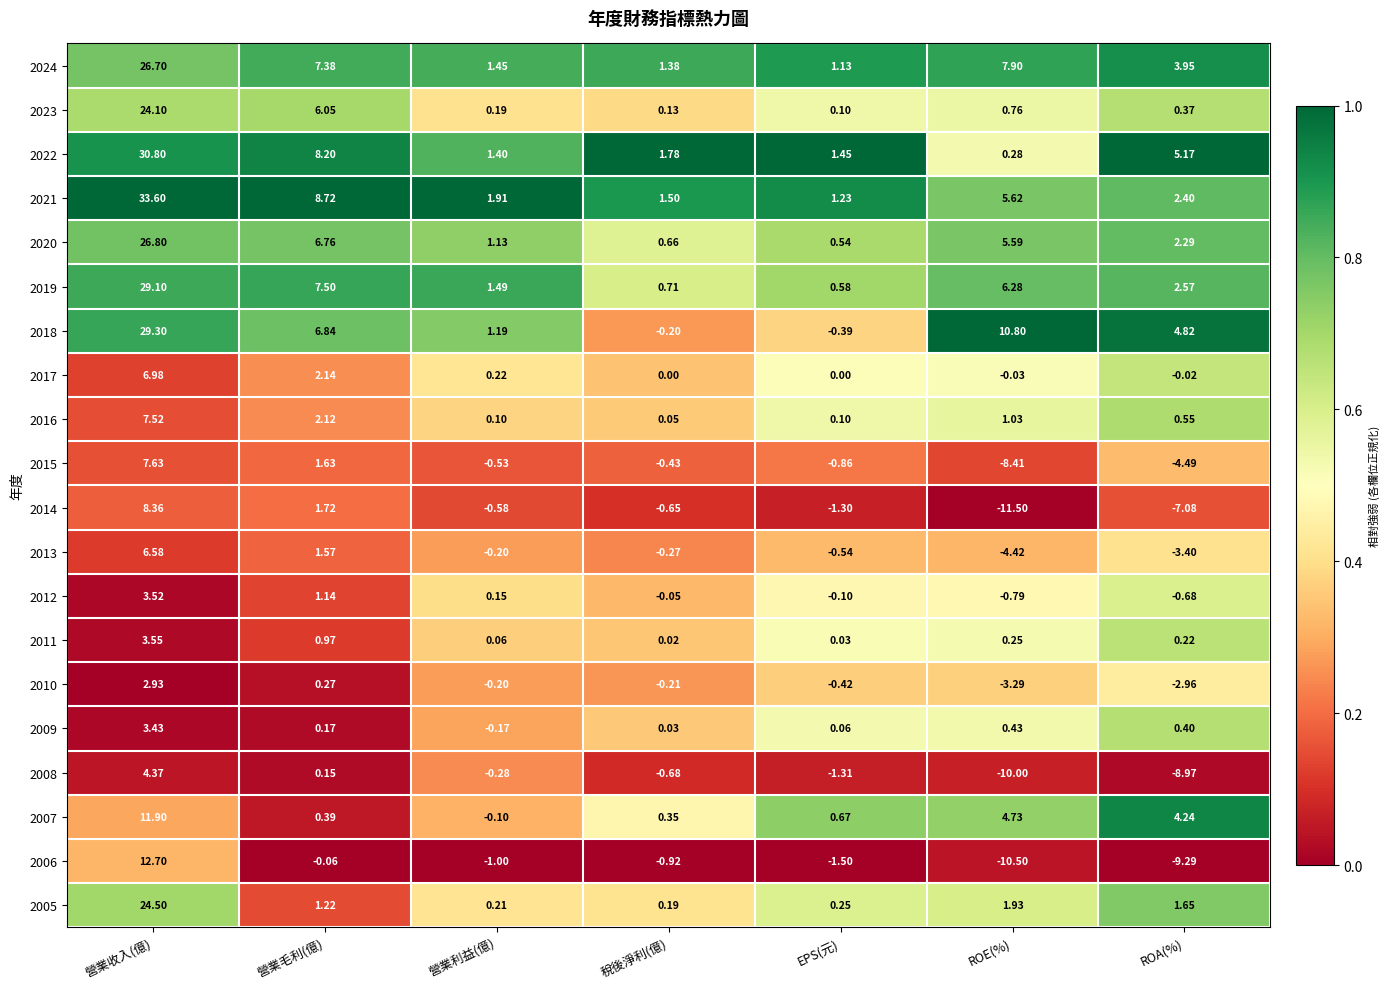

At which category is the sum across all series the highest?

營業收入(億)